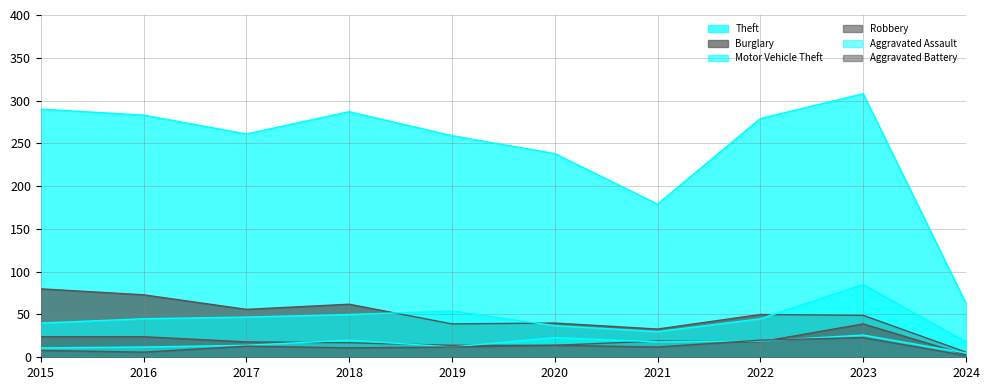

Does the chart display data point markers on the line(s)?

No